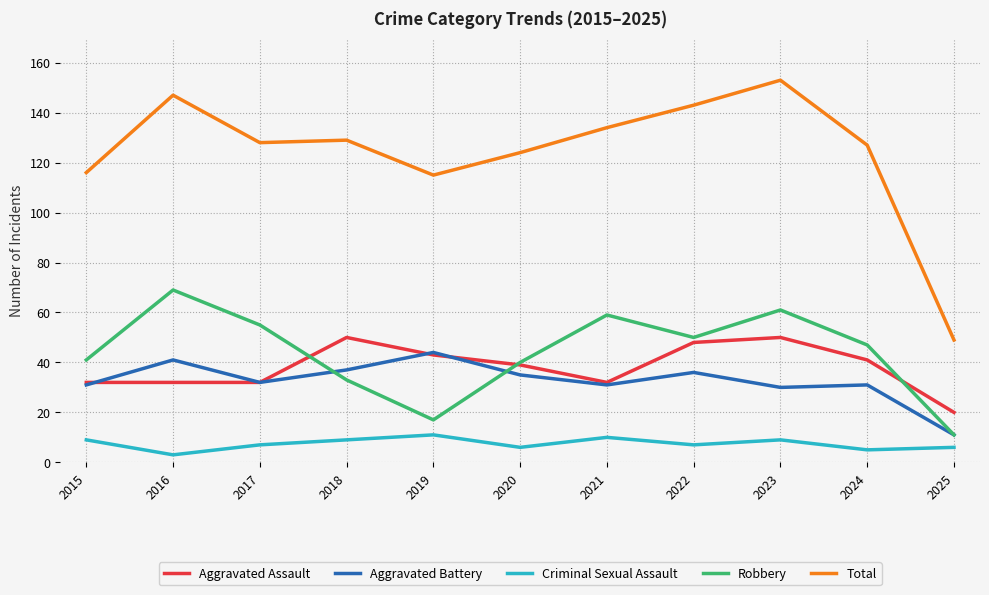

How many lines are shown in the chart?

5